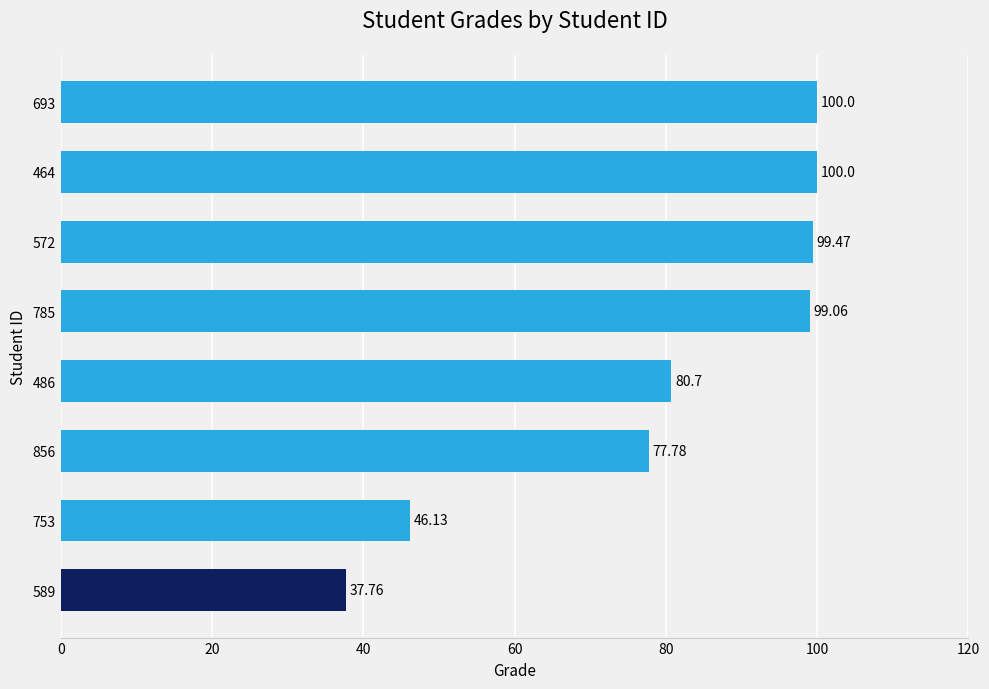

What is the sum of all values?

640.9